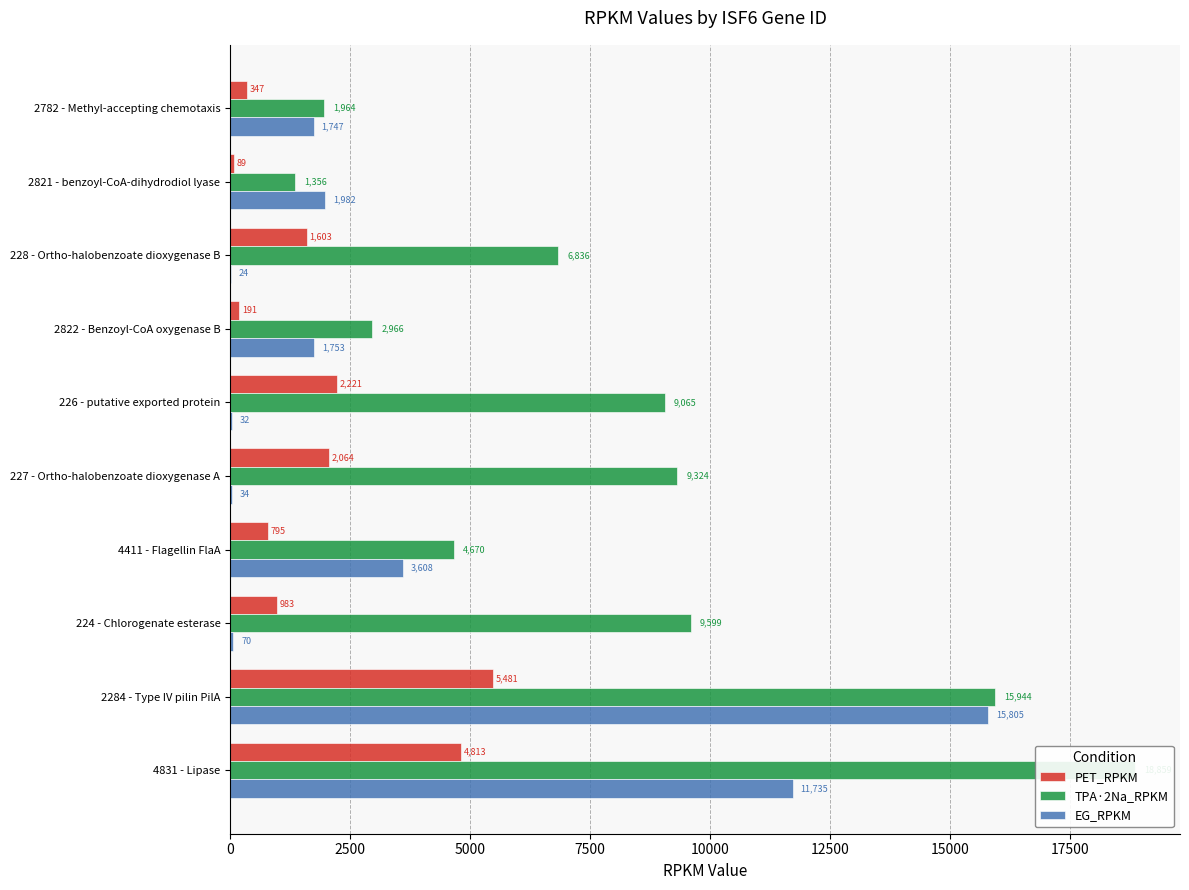

Rank the series by their maximum value, from highest to lowest.

TPA·2Na_RPKM, EG_RPKM, PET_RPKM